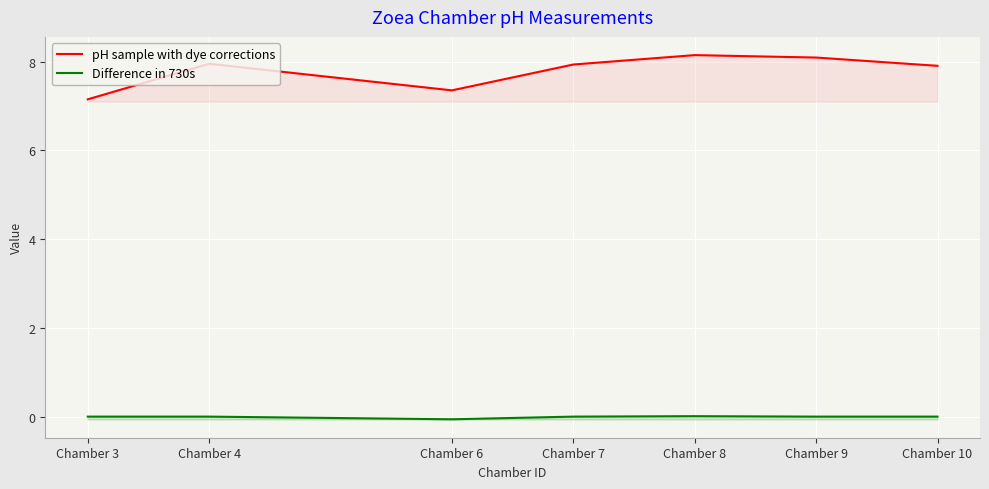

Is this an area chart (filled region under the line)?

No